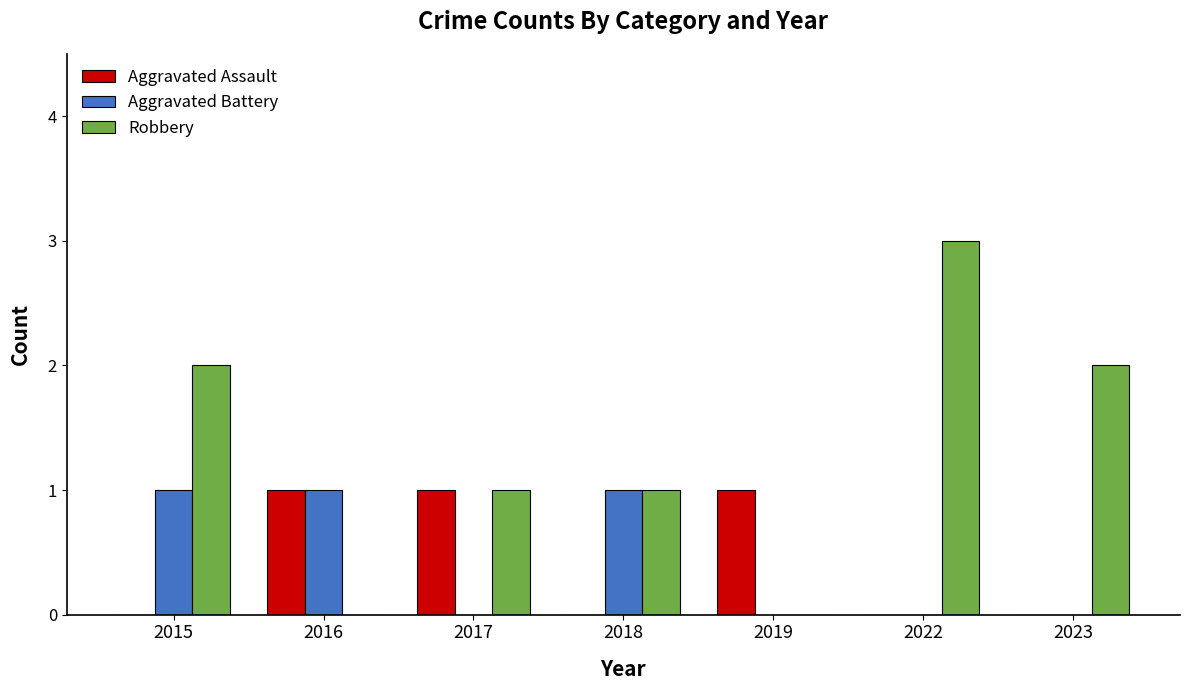

What are all the series names shown in the legend?

Aggravated Assault, Aggravated Battery, Robbery